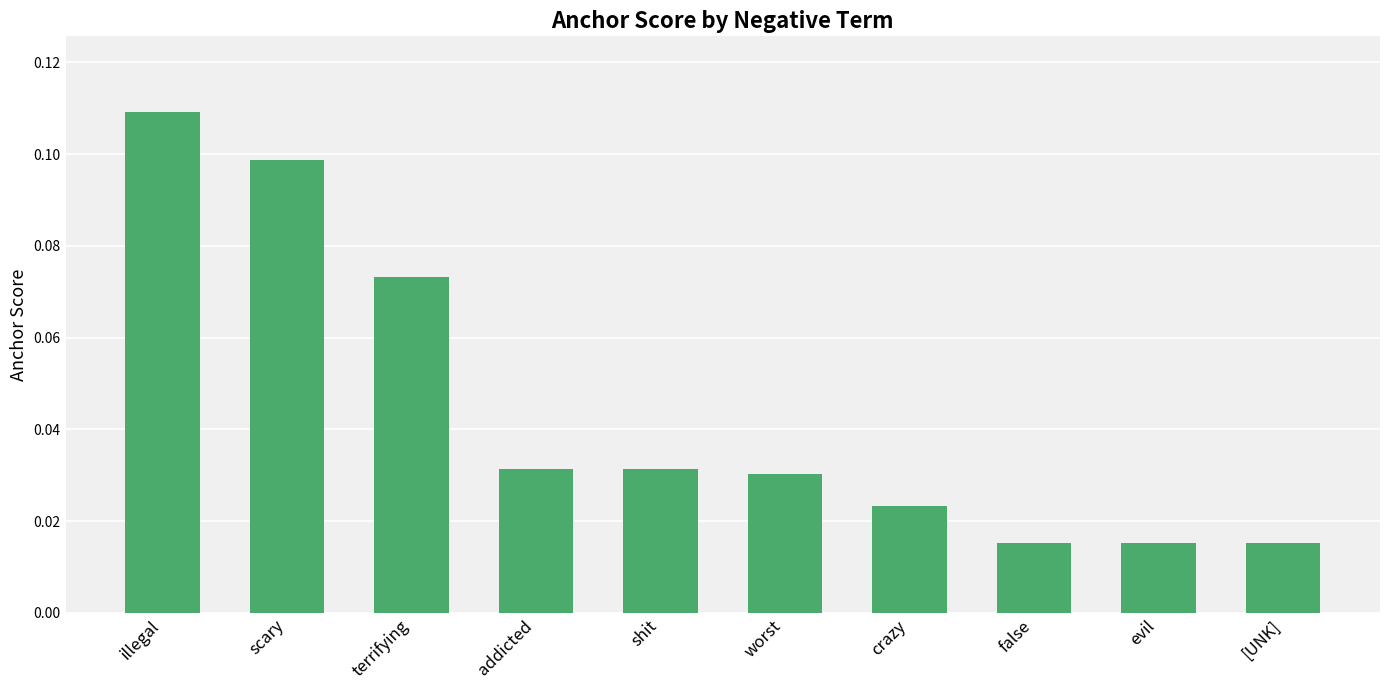

What is the label of the 4th bar from the left?

addicted